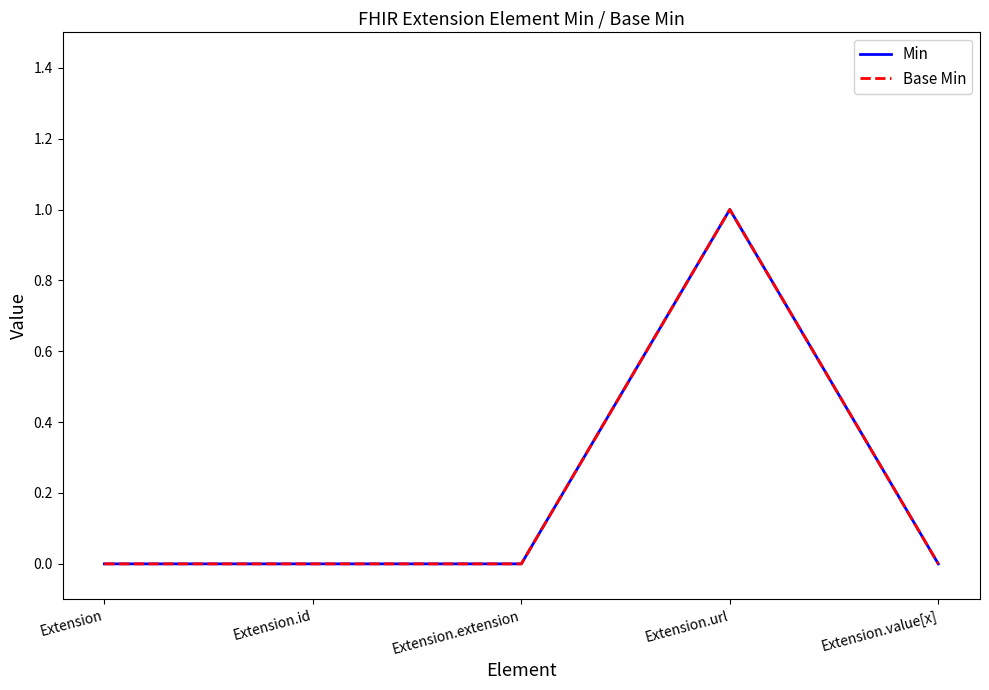

At which category is the sum across all series the highest?

Extension.url